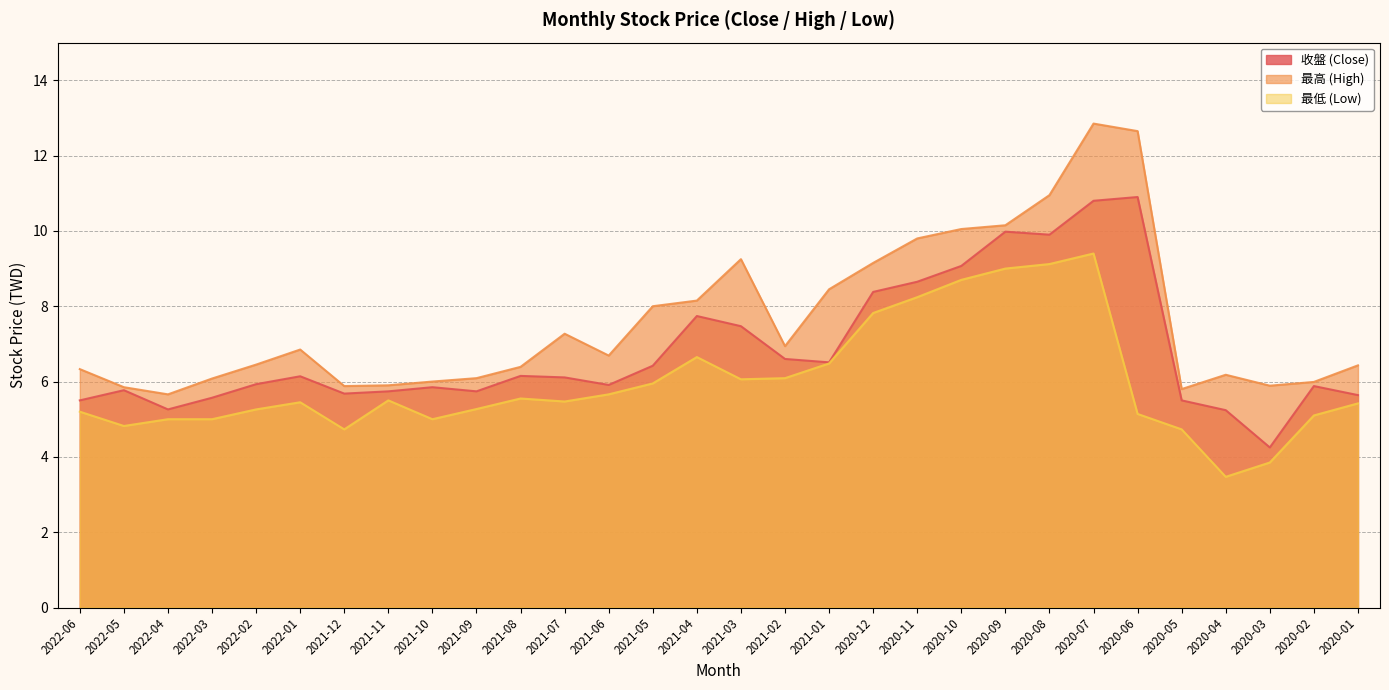

Which series has the widest spread of values?

最高 (High)